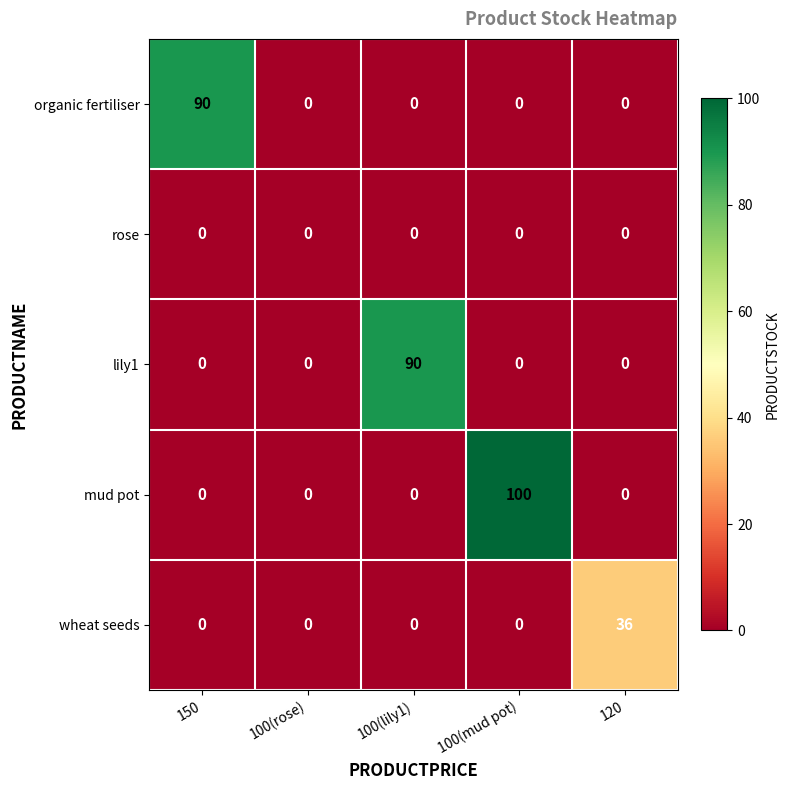

At which category does the chart reach its peak across all series?

100(mud pot)